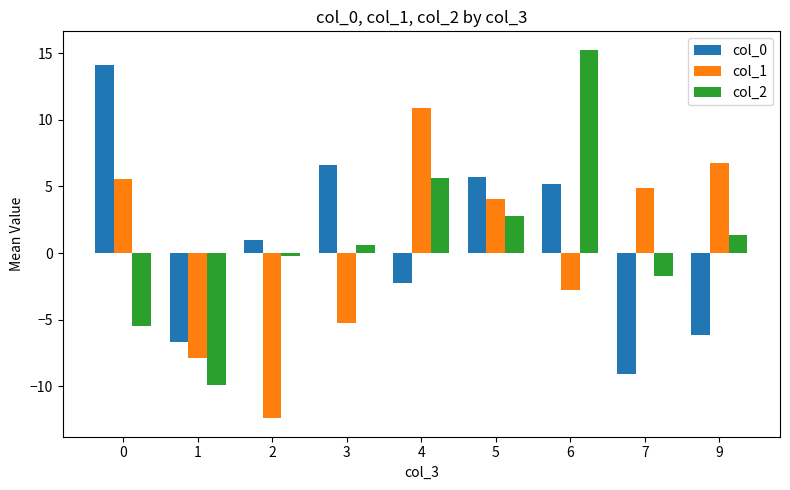

What is the spread (max minus min) of values at 4?

13.1